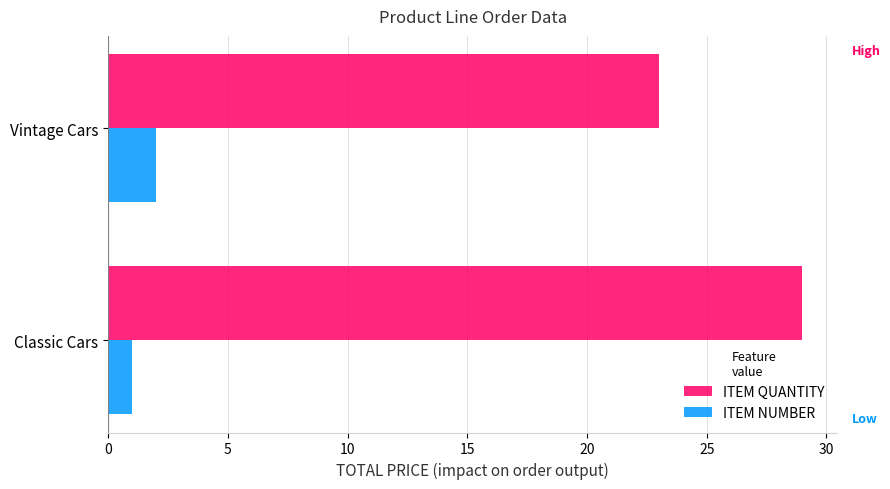

Which category has the lowest value in the ITEM NUMBER series?

Classic Cars